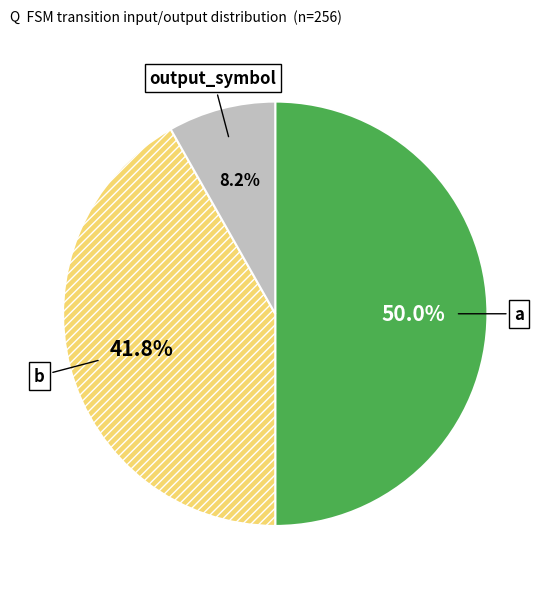

To the nearest percent, what percentage of the pie is a?

50%